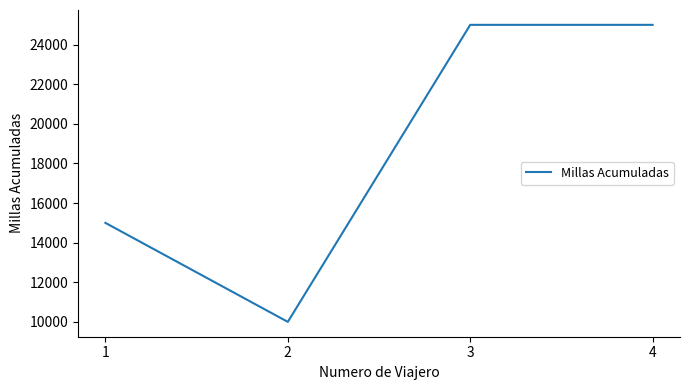

Is it true that the value at 2 is 10000?

True